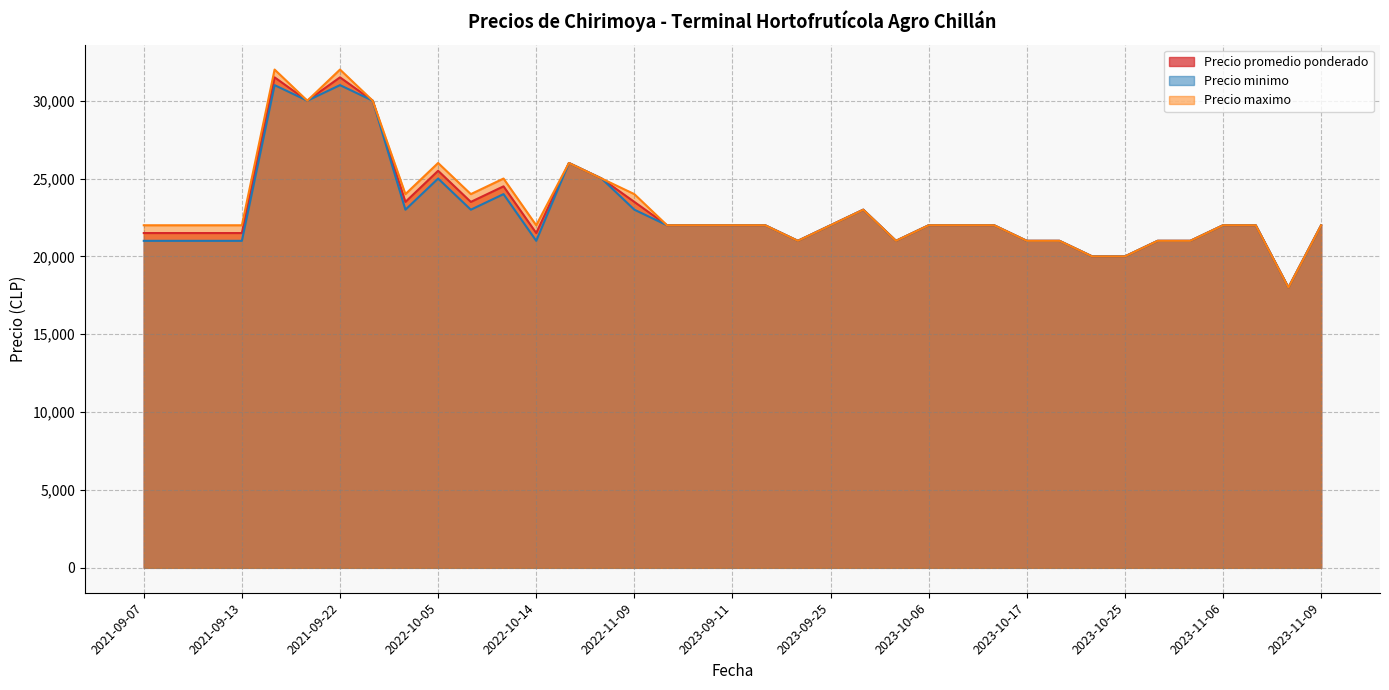

True or false: Precio minimo and Precio promedio ponderado cross at least once.

False